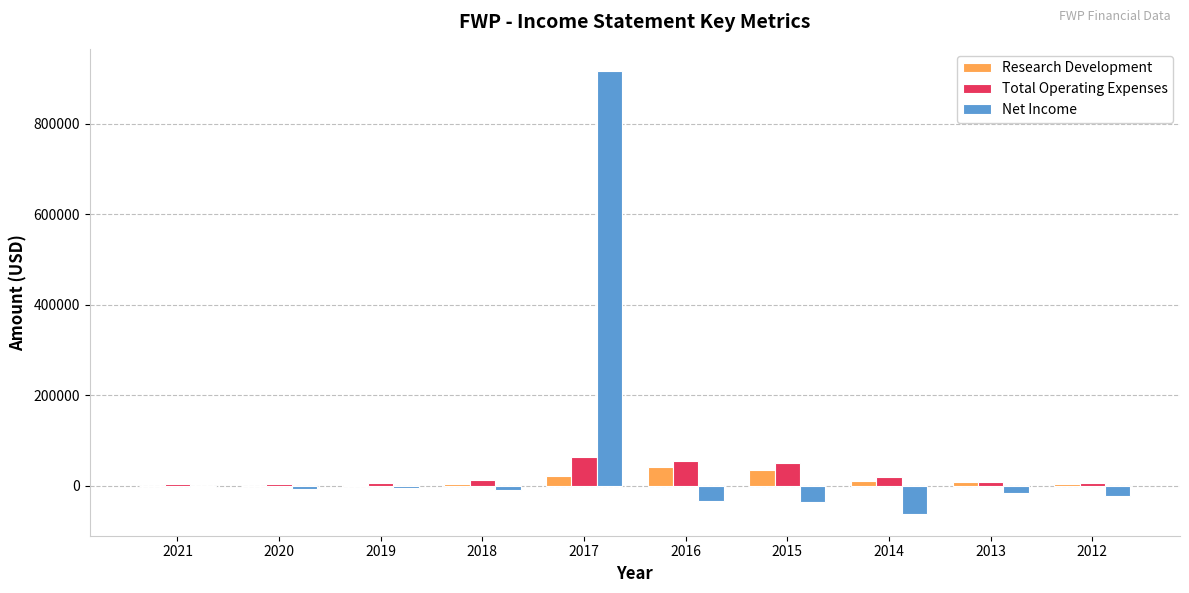

What is the maximum value shown in the chart?

917100